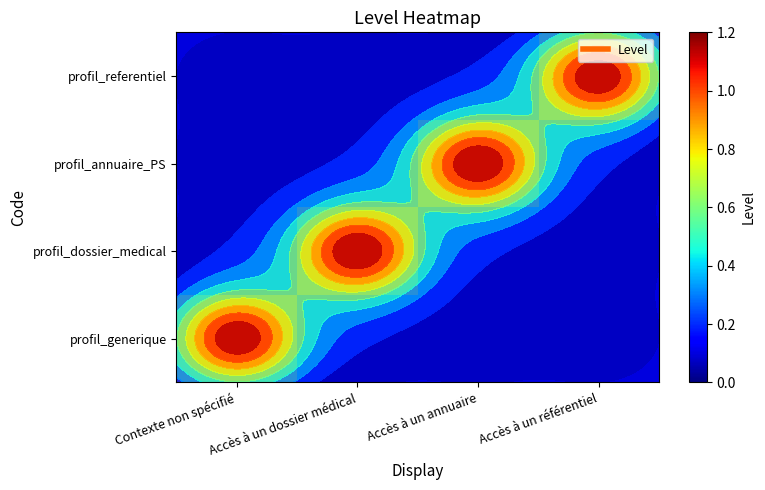

At how many categories does at least one series exceed 0?

4